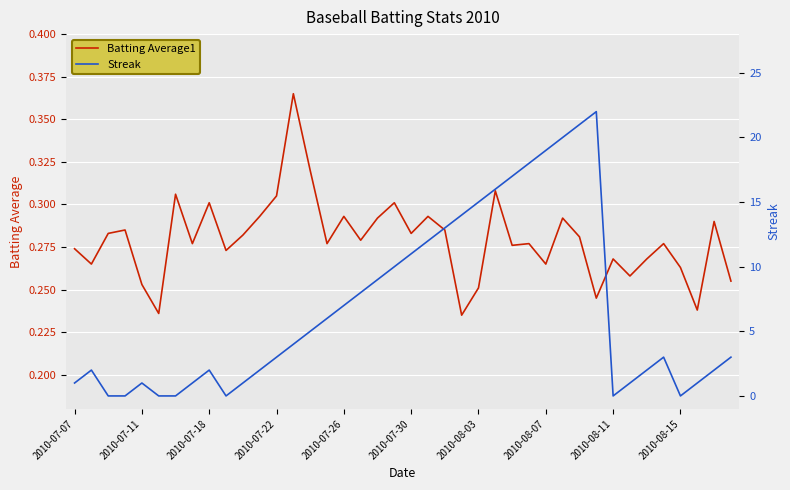

List the series in order of their overall mean, highest first.

Streak, Batting Average1